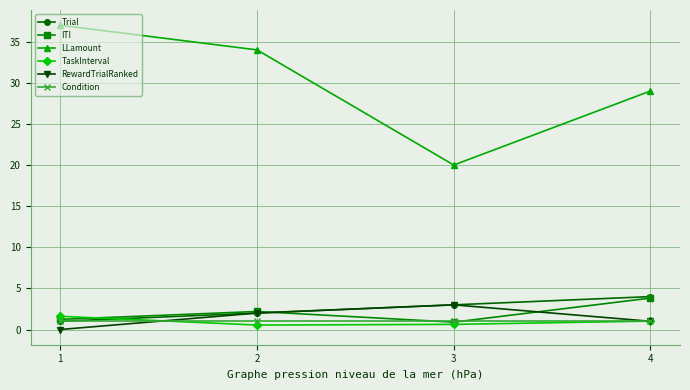

What are all the series names shown in the legend?

Trial, ITI, LLamount, TaskInterval, RewardTrialRanked, Condition